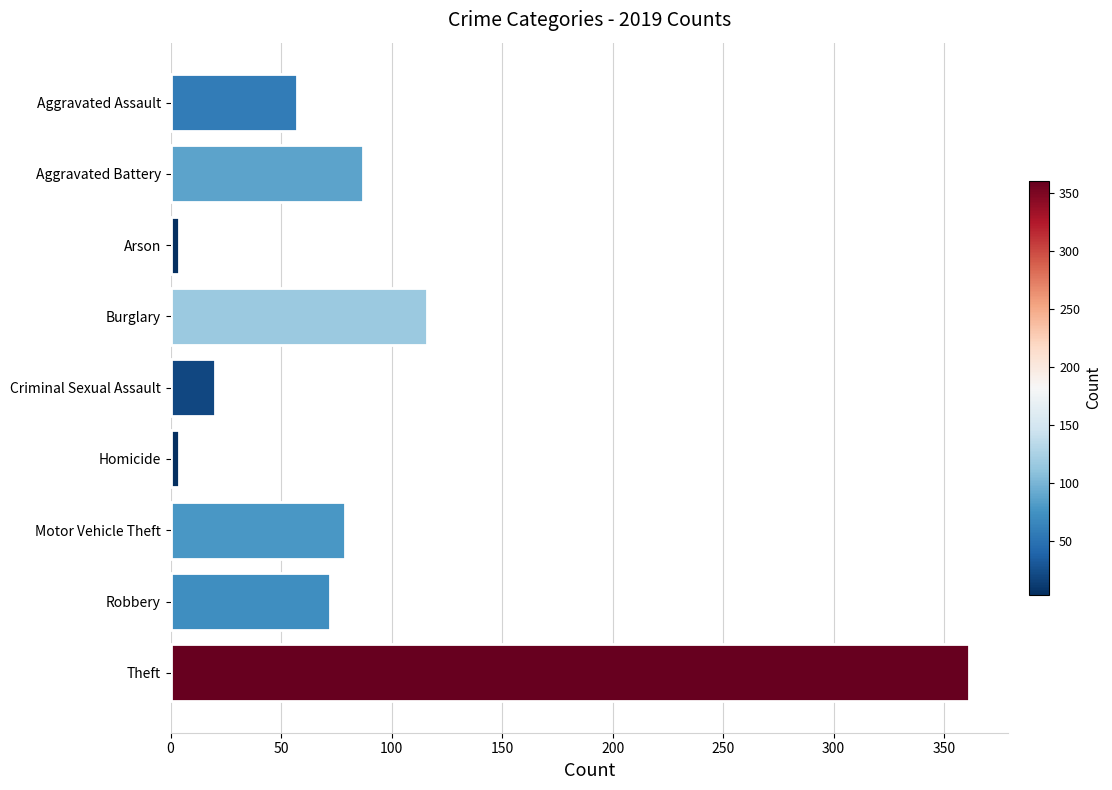

What is the difference between the maximum and minimum values?

357